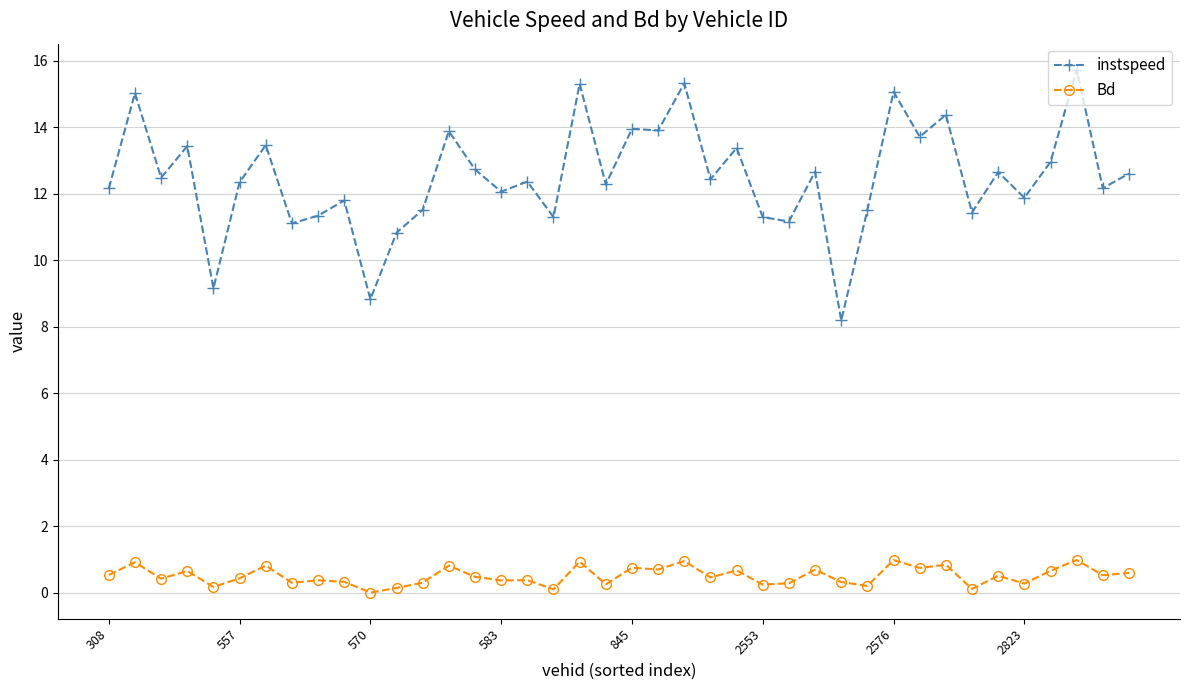

Is this an area chart (filled region under the line)?

No